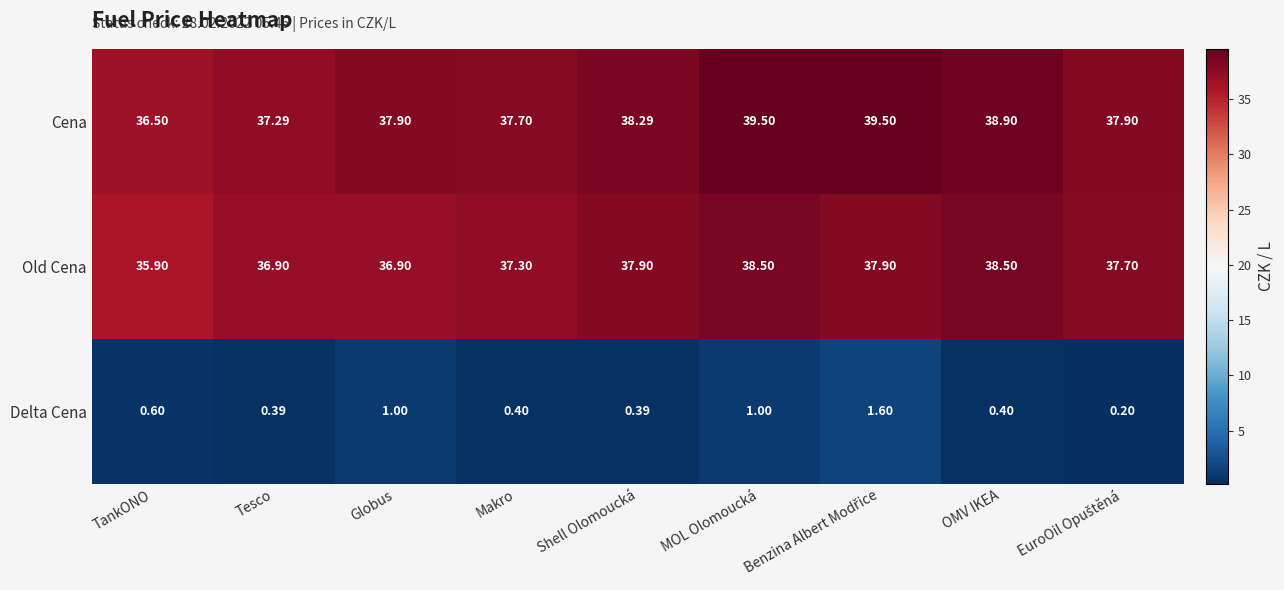

At Tesco, list the series in order from smallest to largest.

Delta Cena, Old Cena, Cena